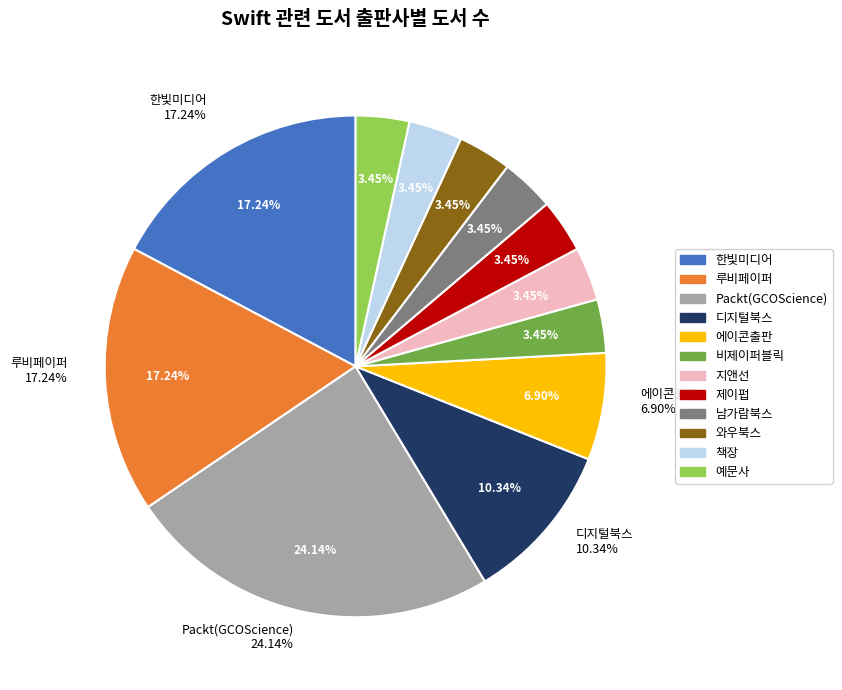

What is the change in value from 루비페이퍼 to 지앤선?

-4